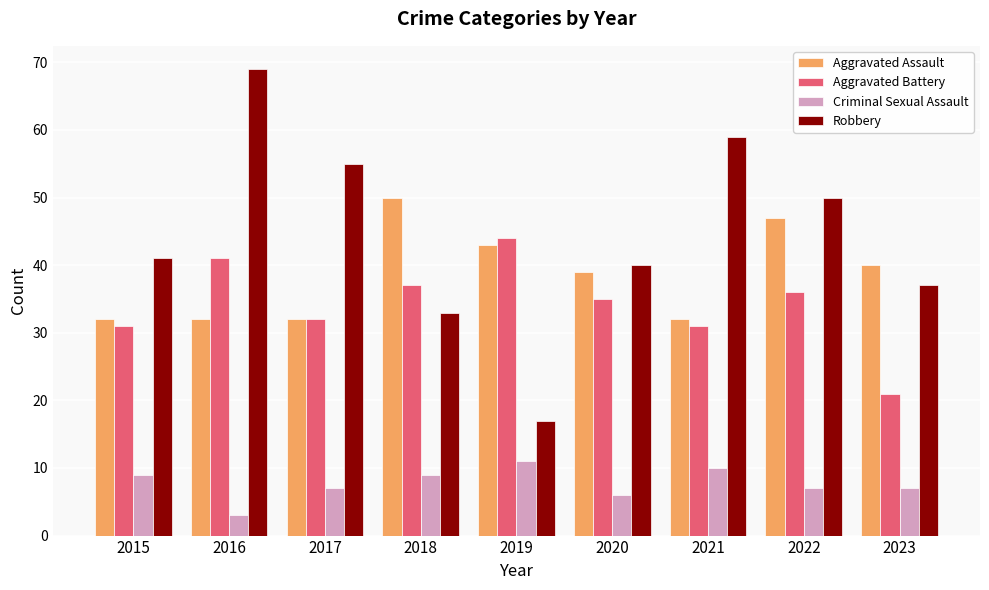

At which label does Aggravated Assault first exceed 39?

2018